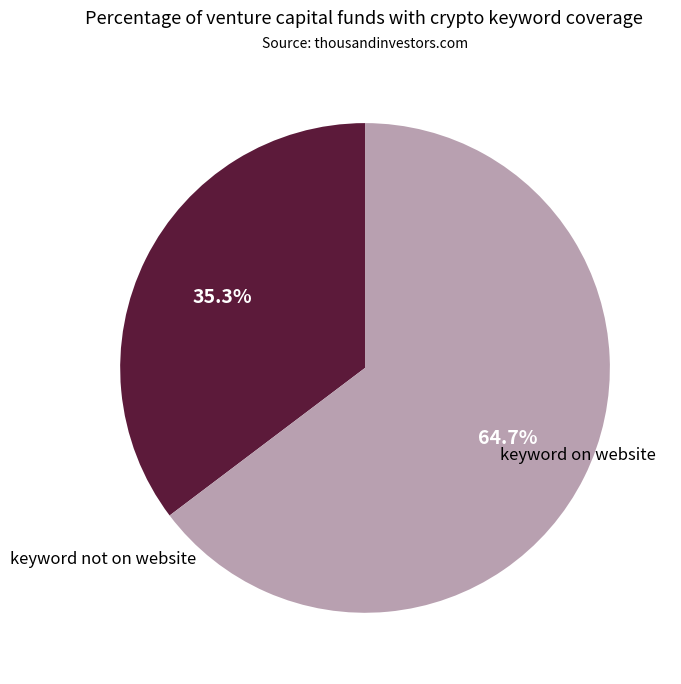

How many segments does this pie chart have?

2